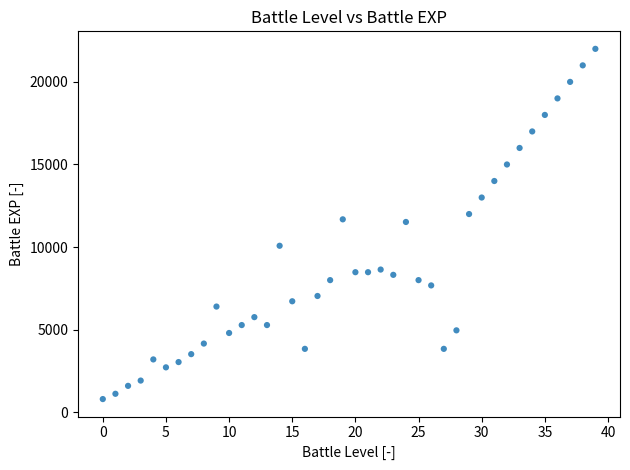

What is the range of Y values (max minus min)?

21200